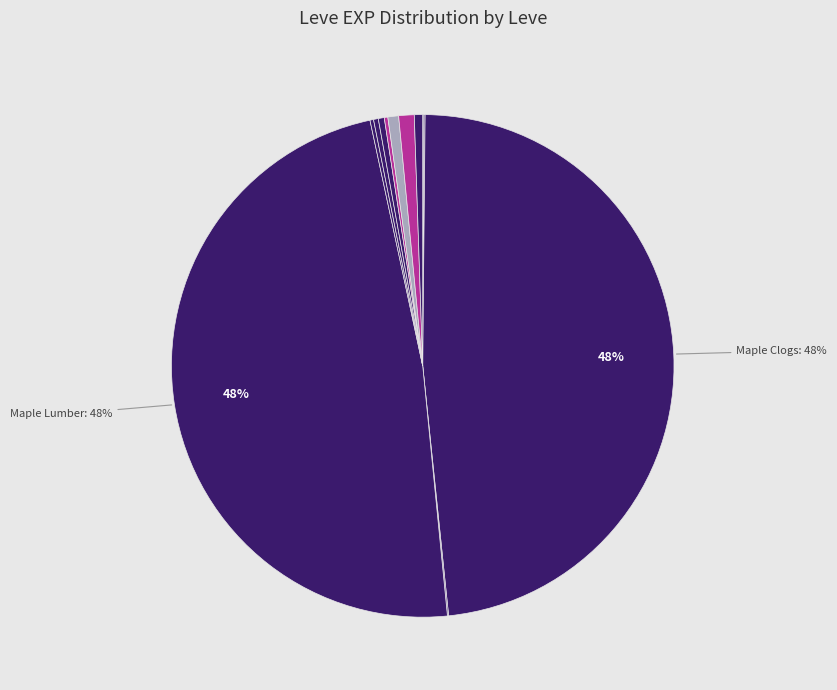

Count the number of slices in the pie.

20